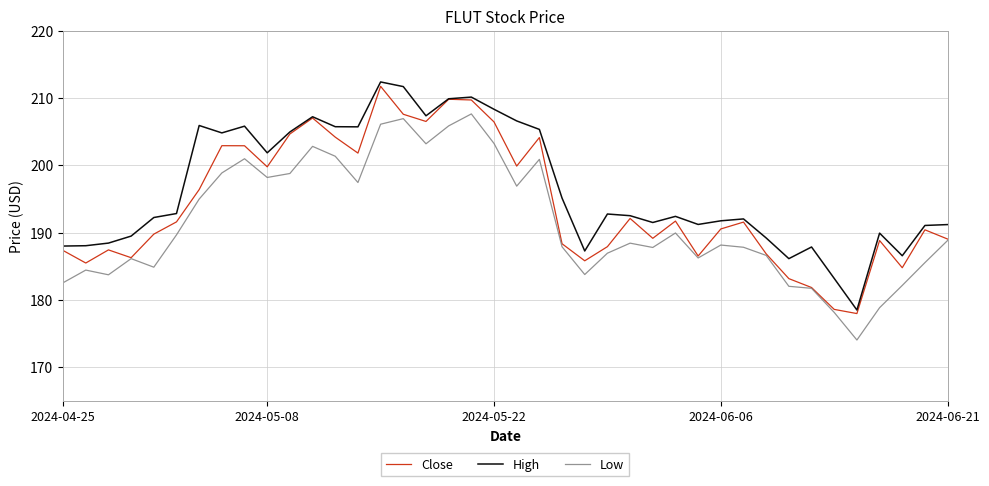

List the series in order of their overall mean, highest first.

High, Close, Low